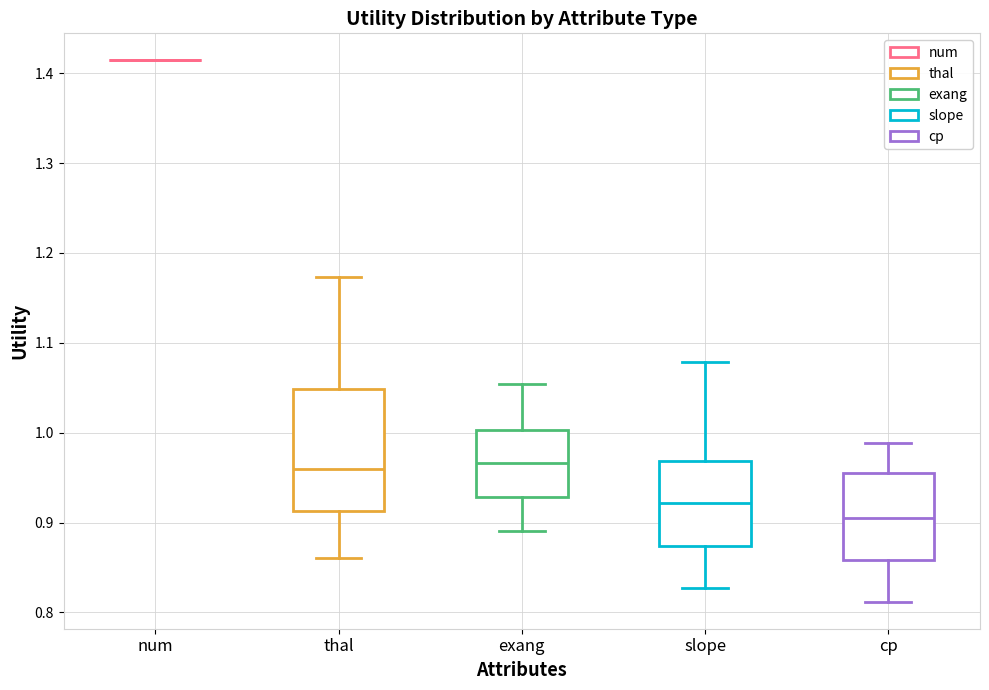

Which box is the tallest, from its lower edge to its upper edge?

thal